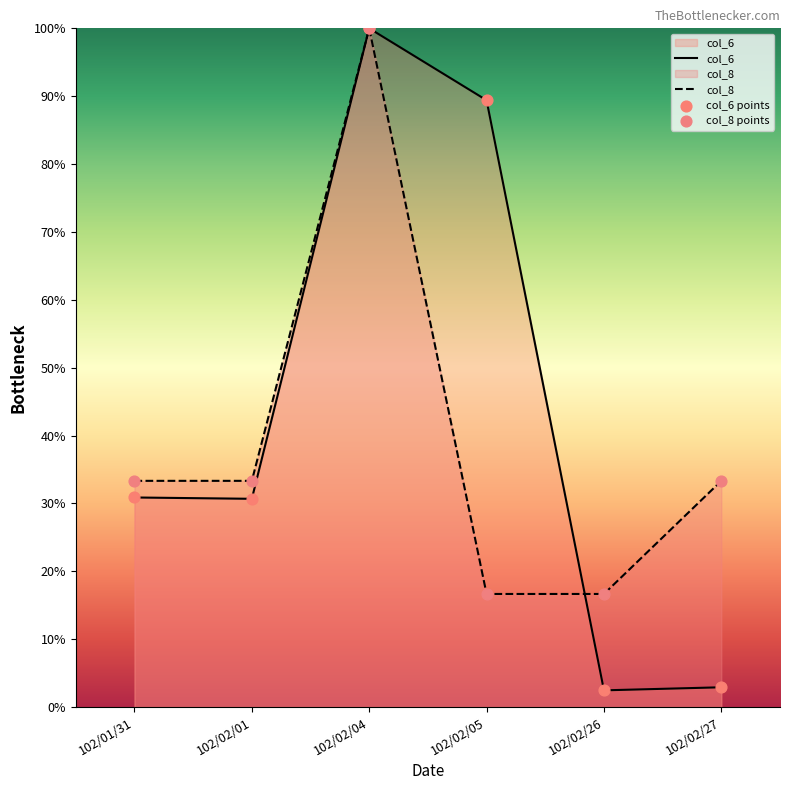

Which series has the largest Y range (max minus min)?

col_6